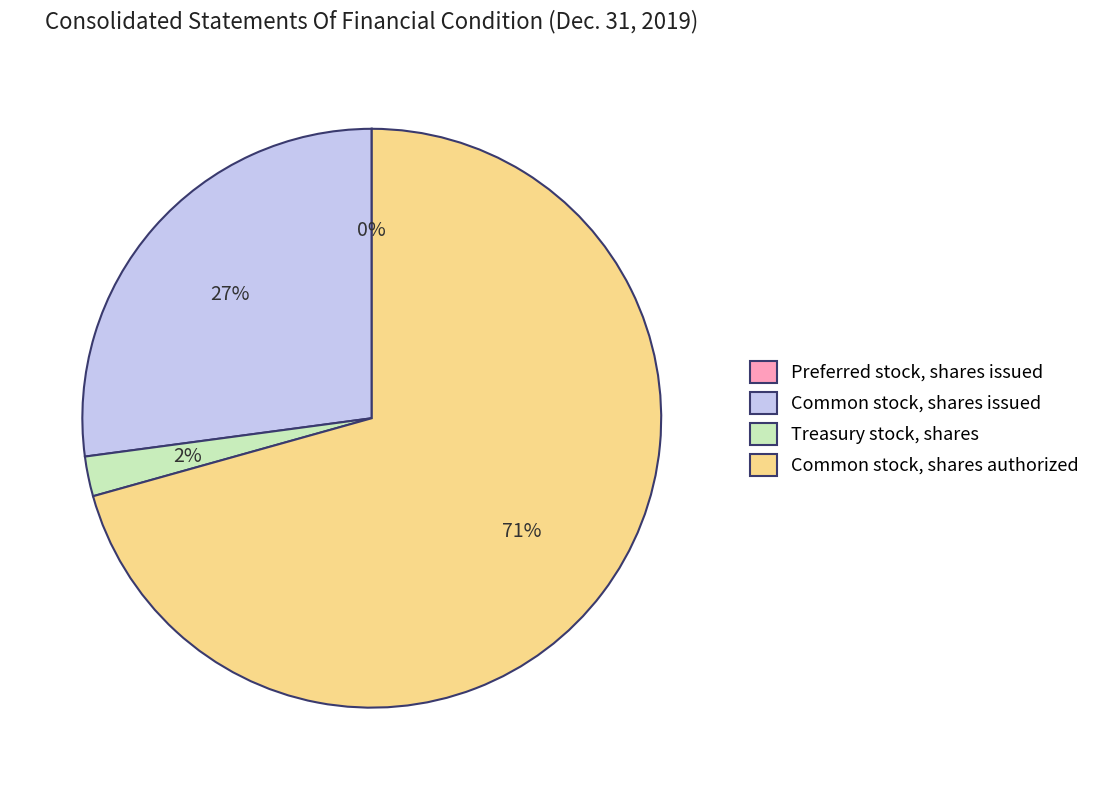

Between Common stock, shares issued and Common stock, shares authorized, which is larger?

Common stock, shares authorized